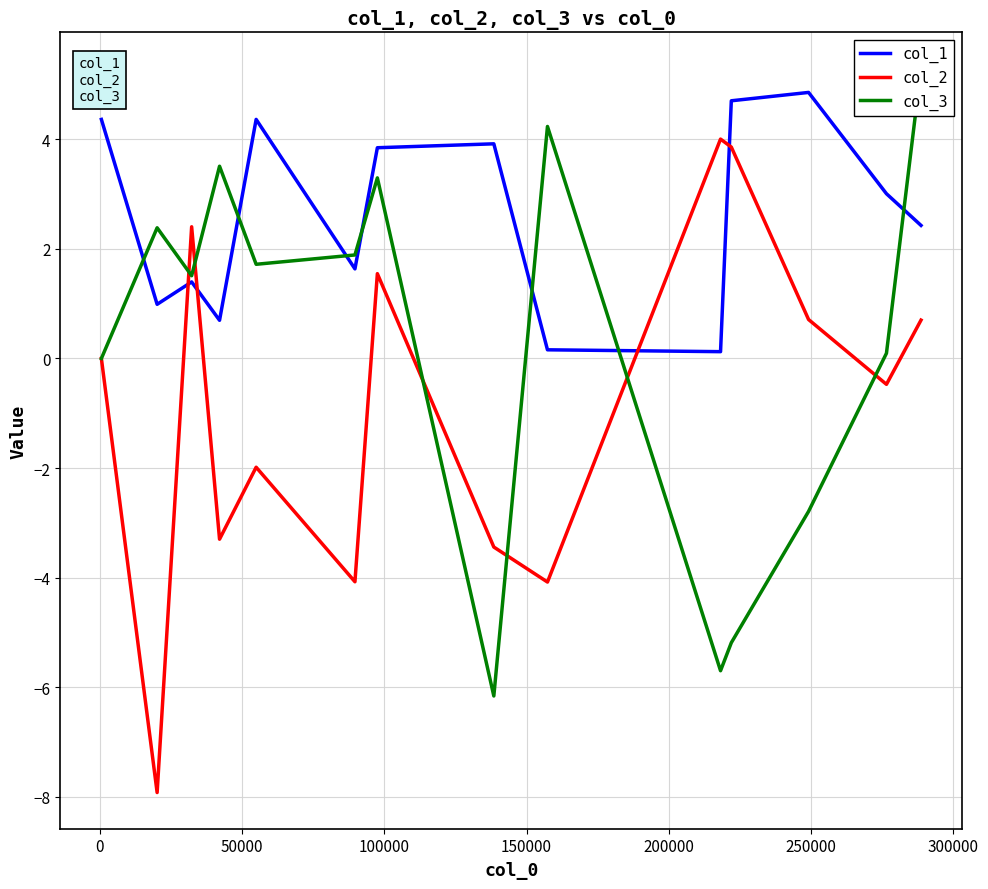

What is the maximum value for col_2?

4.0